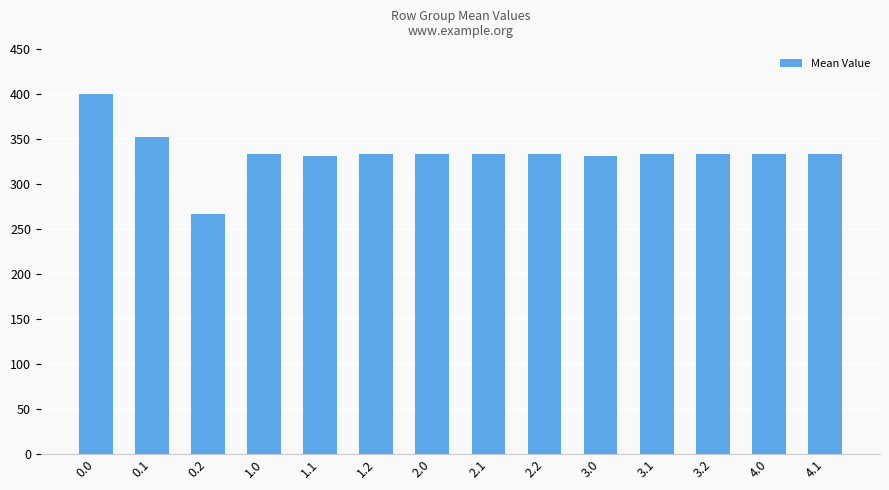

What is the sum of all values?

4683.7